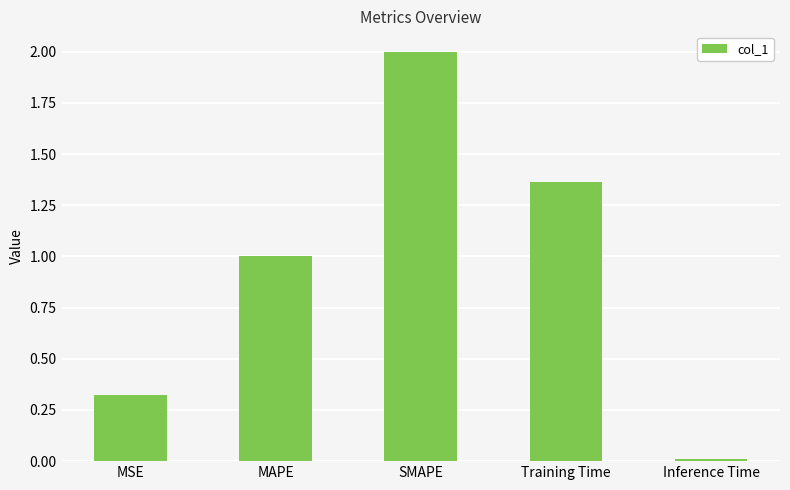

What is the label of the 4th bar from the right?

MAPE